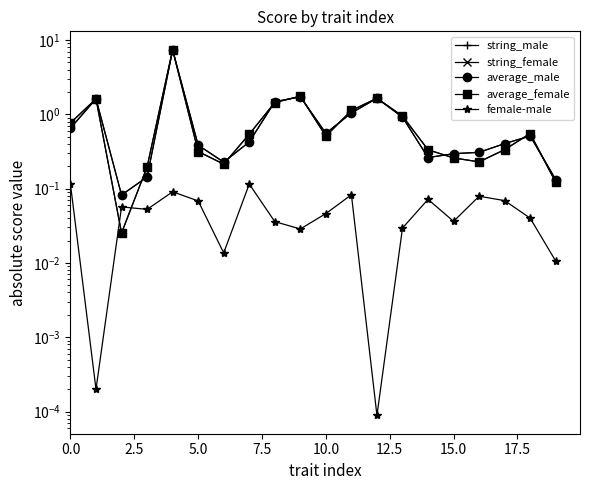

Is it true that string_female equals 4.5 at 10.0?

False